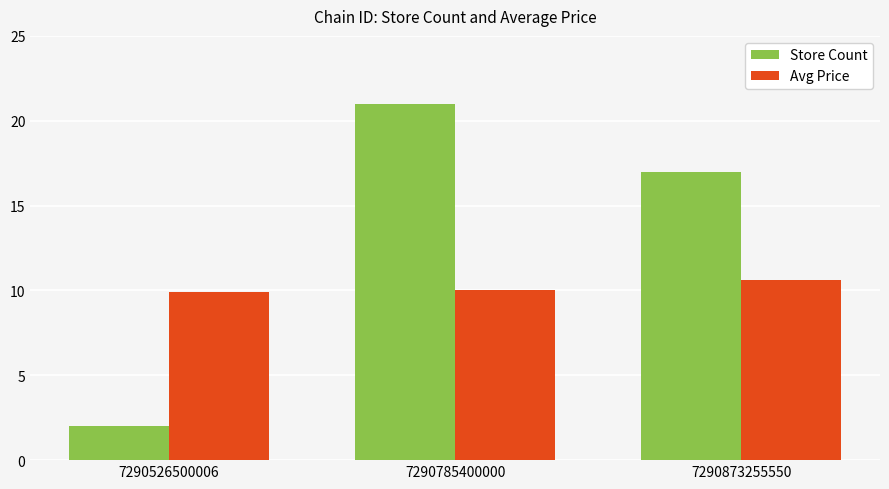

Is it true that Avg Price equals 9.9 at 7290526500006?

True